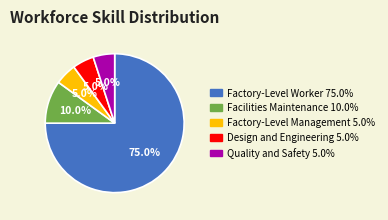

What percentage is the Factory-Level Worker slice, to the nearest percent?

75%